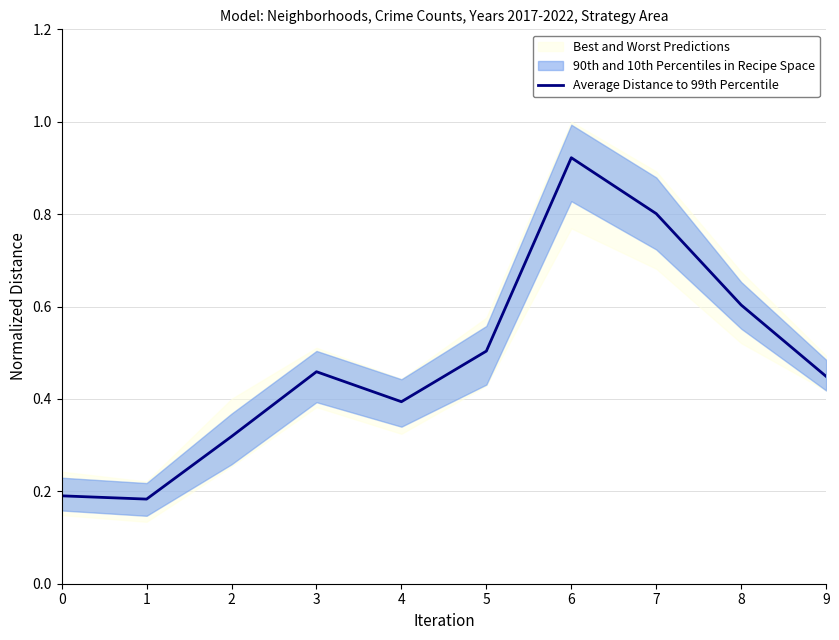

Rank the categories by value from lowest to highest.

1, 0, 2, 4, 9, 3, 5, 8, 7, 6